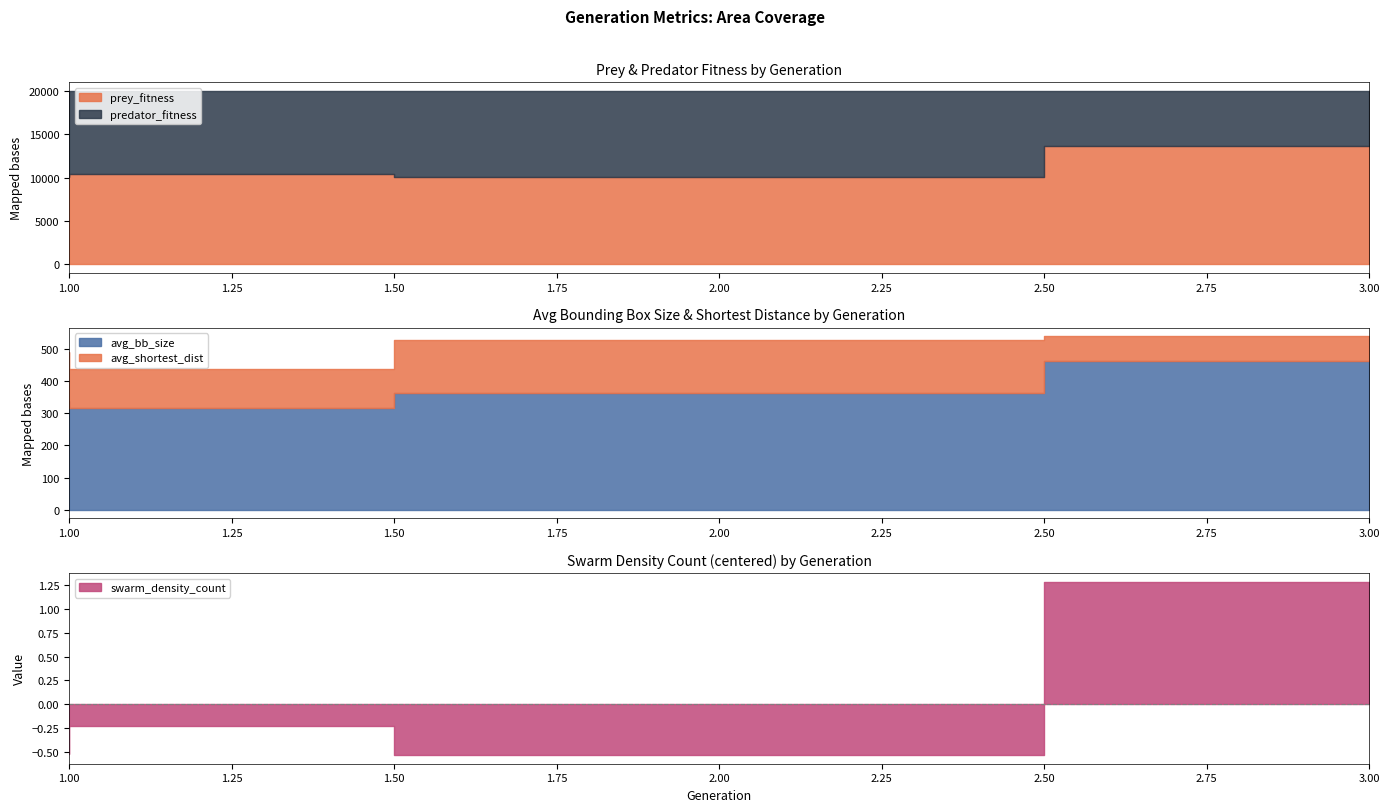

Does the chart display data point markers on the line(s)?

No